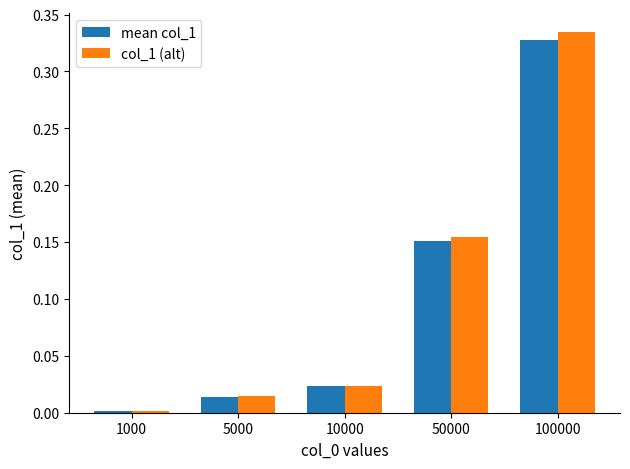

Which series has the widest spread of values?

col_1 (alt)